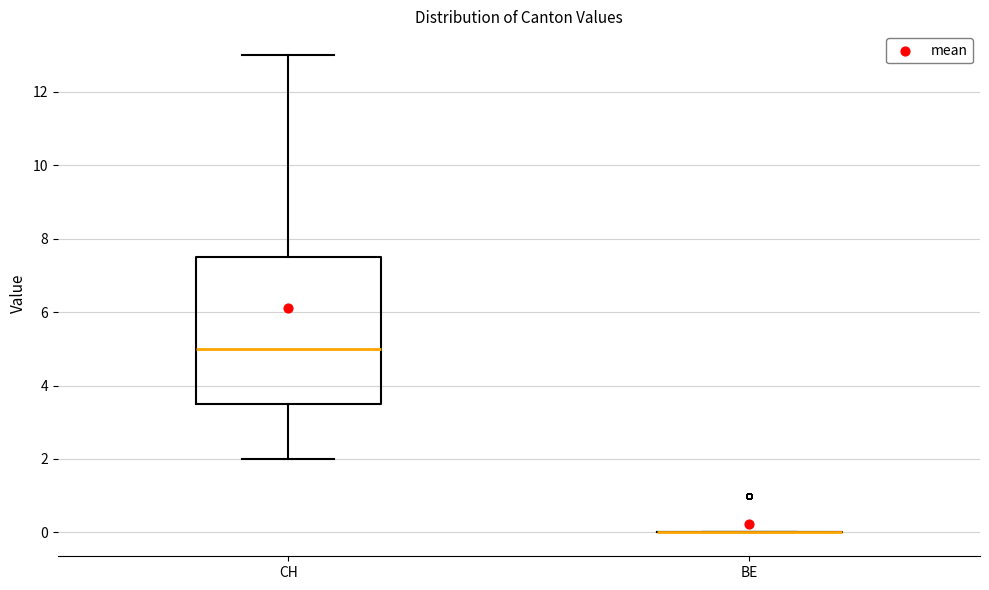

Reading left to right, transcribe this box plot: for each box, give where its median line is, the range the box spans, and where its two whiskers end, as read against the y-axis. The values are not printed on the chart, so give them approximately, as read against the axis.

CH: median 5.0, box 3.6 to 7.6, whiskers 2.0 to 13.0
BE: box collapsed to a line at 0.0, whiskers 0.0 to 0.0